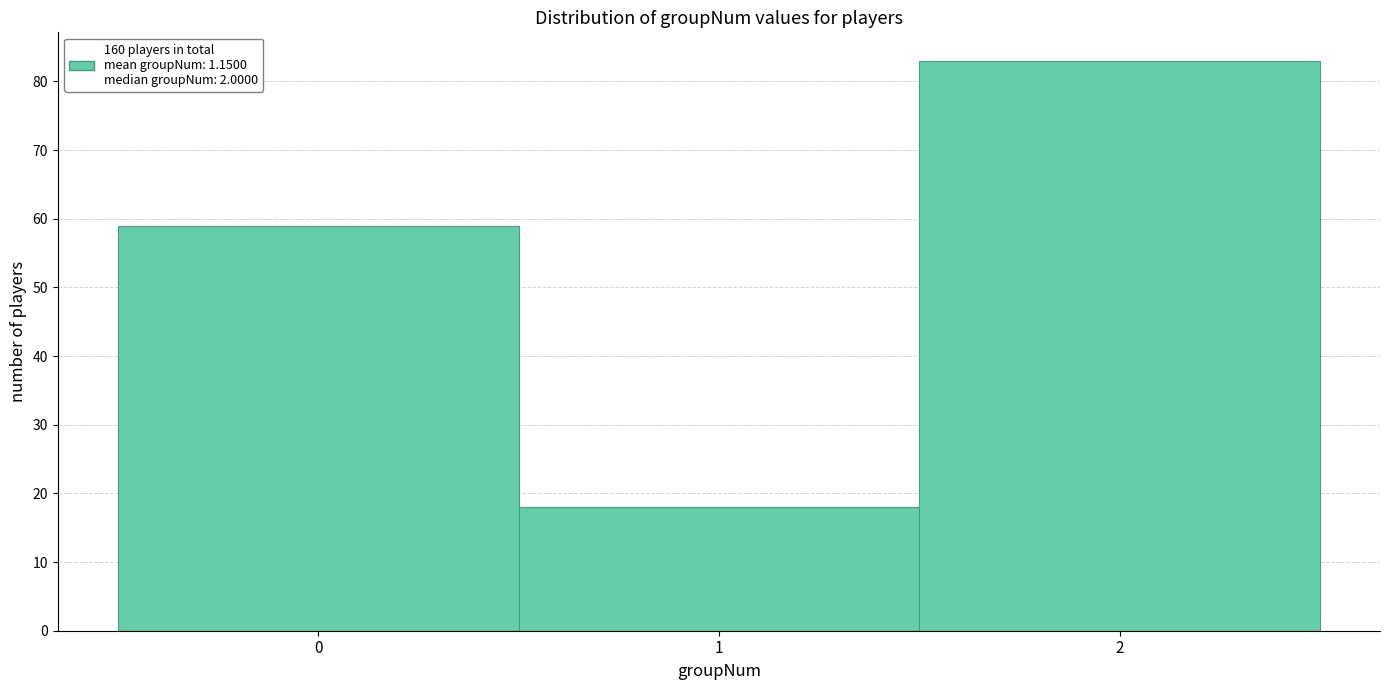

Reading left to right, list every bar in this chart as the range it spans on the x-axis followed by its height. The values are not printed on the chart, so give them approximately, as read against the axis.

-0.5 to 0.5: 59
0.5 to 1.5: 18
1.5 to 2.5: 83